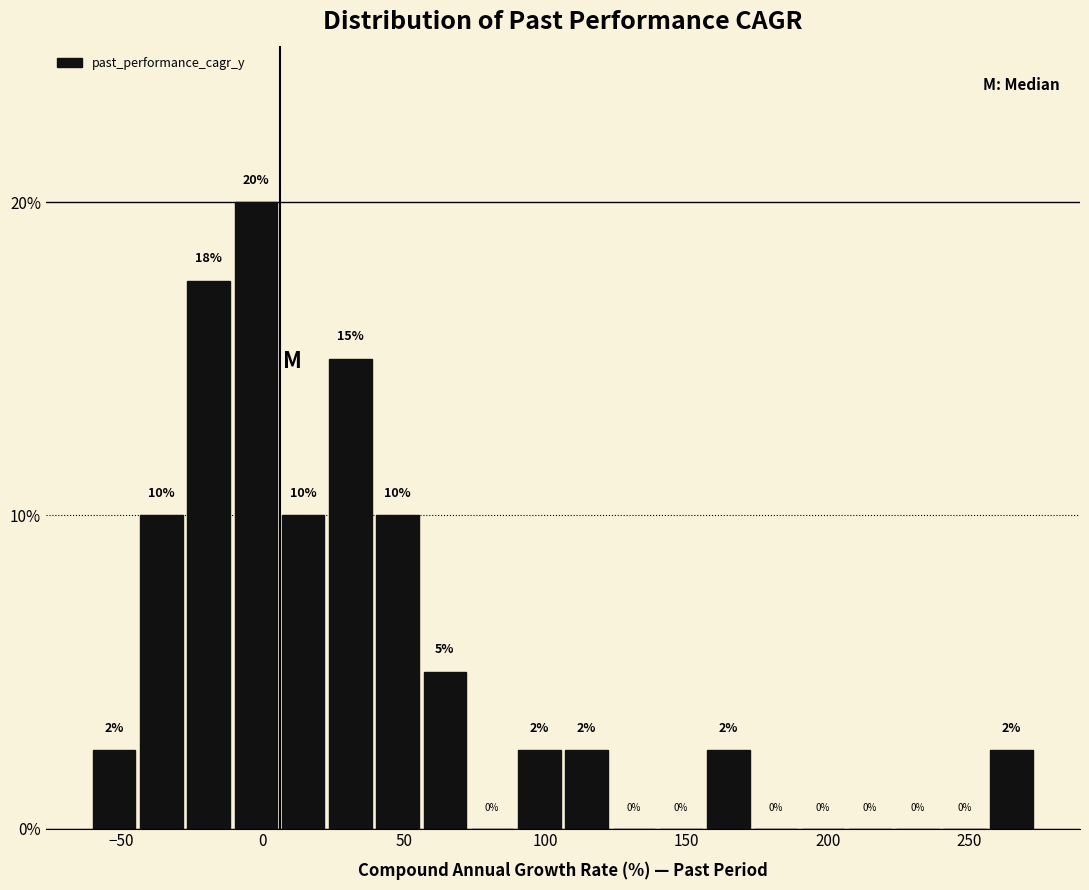

Read against the x-axis, roughly where is the centre of the tallest bar?

0